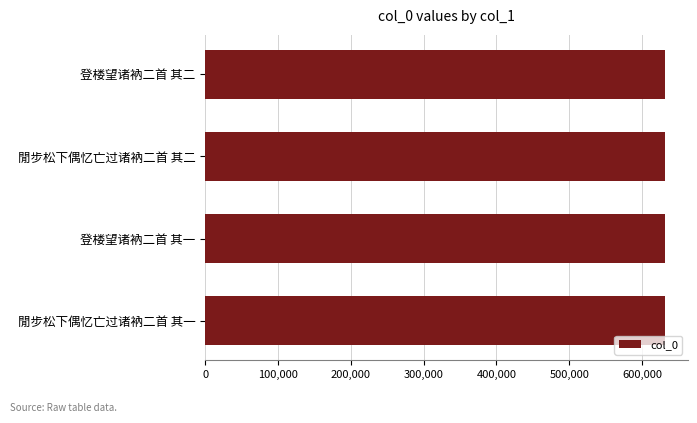

What is the label of the 2nd bar from the bottom?

登楼望诸衲二首 其一